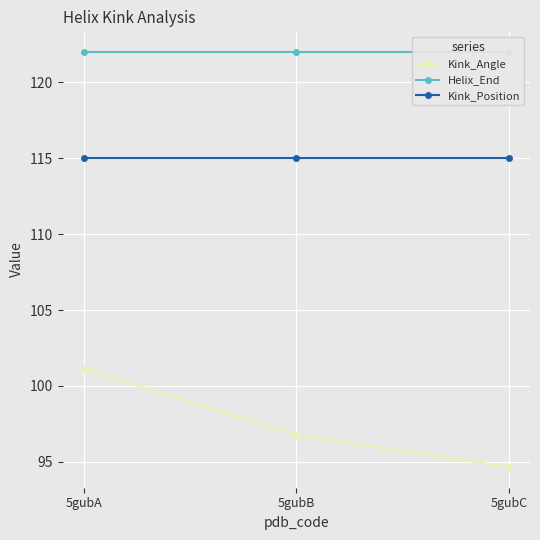

Between 5gubB and 5gubC, which is larger?

5gubB